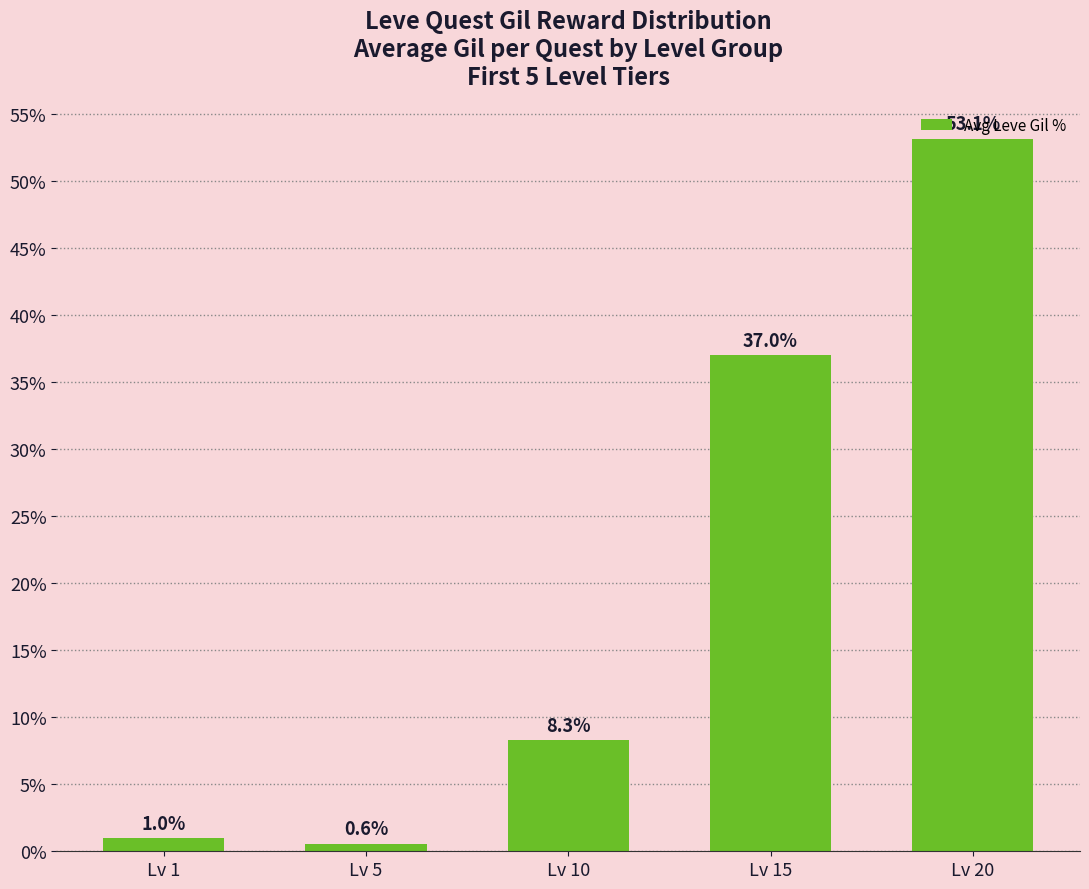

Which label corresponds to the smallest value in the chart?

Lv 5